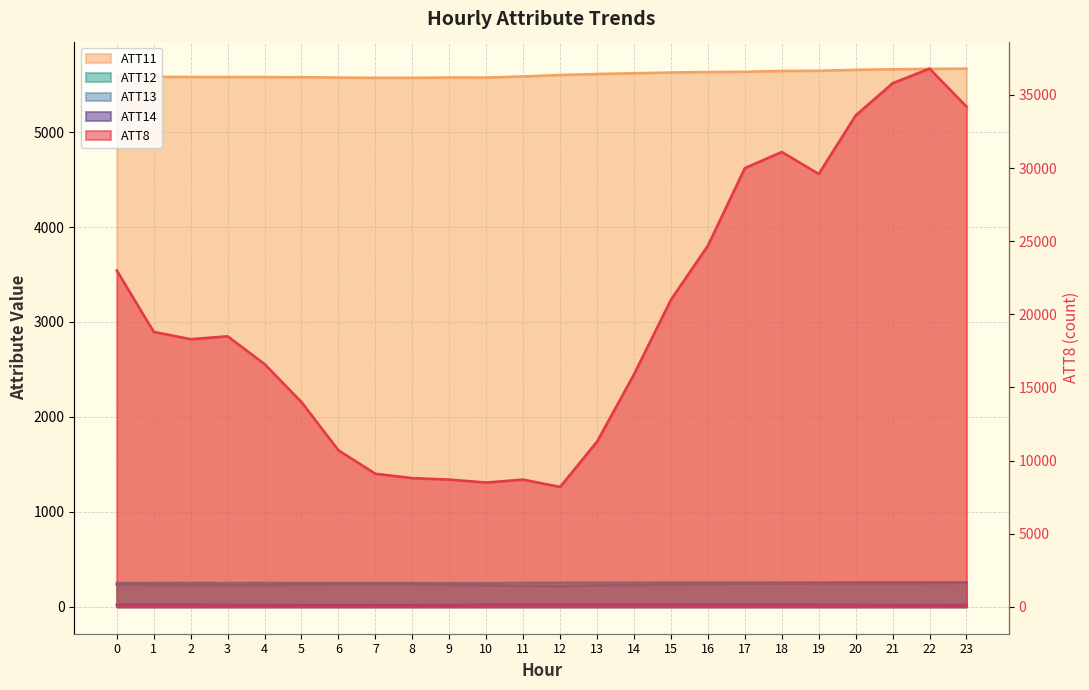

How many values in the ATT11 series exceed 5601?

12